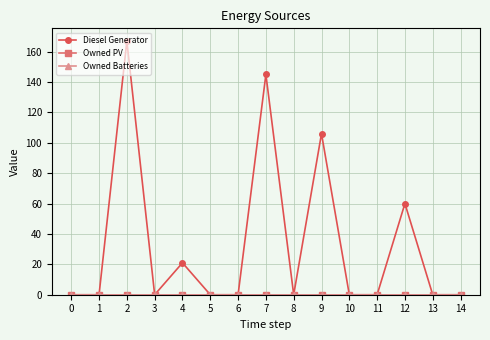

Reading right to left, what are all the values shown in this chart?

Diesel Generator: 0	0	60	0	0	106	0	145	0	0	21	0	167	0	0
Owned PV: 0	0	0	0	0	0	0	0	0	0	0	0	0	0	0
Owned Batteries: 0	0	0	0	0	0	0	0	0	0	0	0	0	0	0